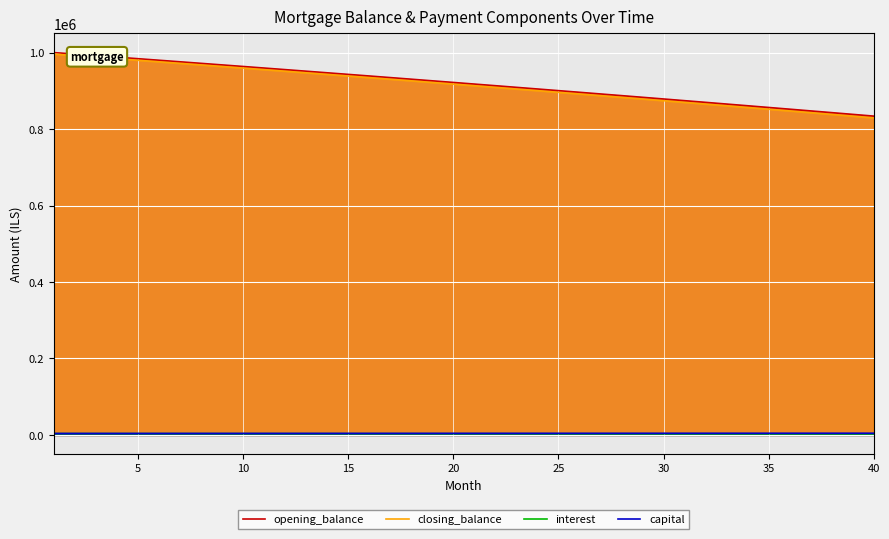

How many data points in closing_balance are above 917640?

20